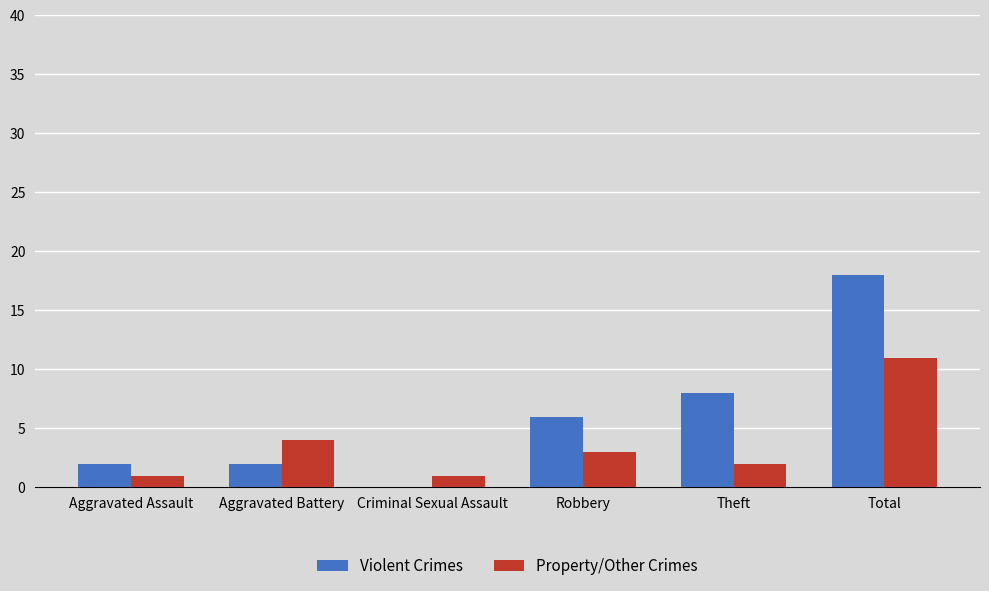

Reading left to right, list all the values displayed in this chart.

Violent Crimes: 2	2	0	6	8	18
Property/Other Crimes: 1	4	1	3	2	11